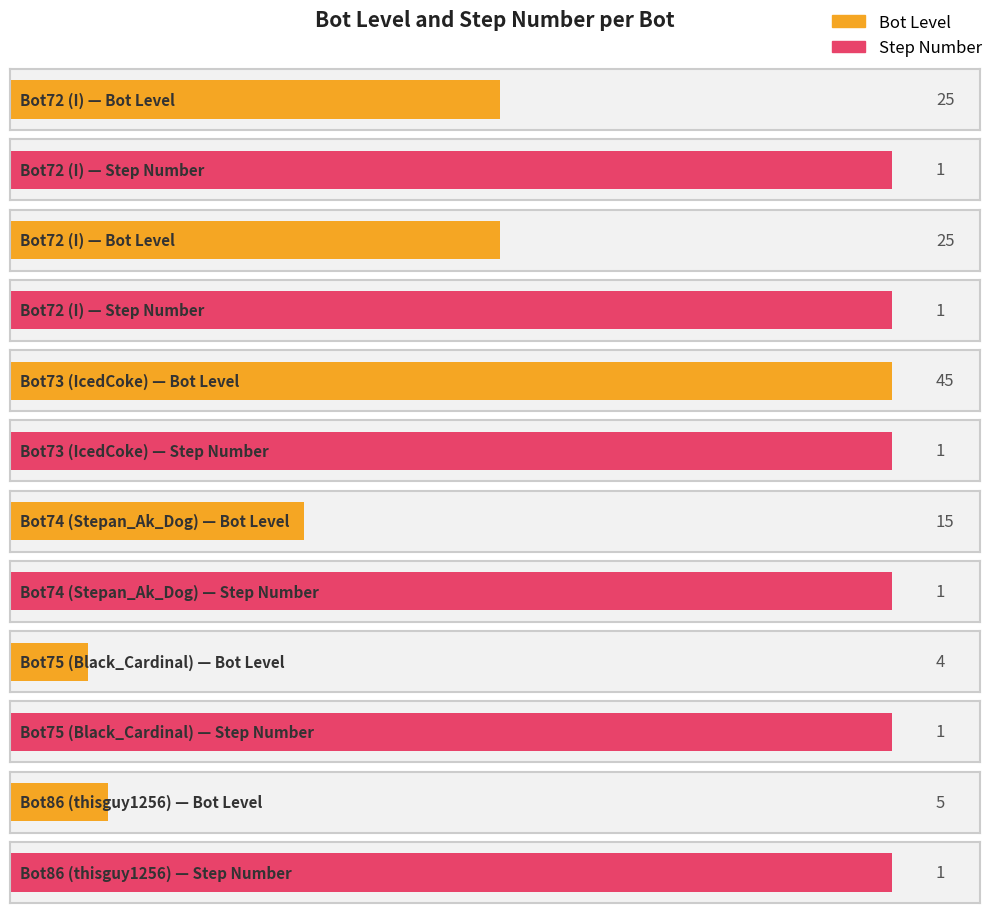

Rank the series by their average value, from highest to lowest.

Bot Level, Step Number